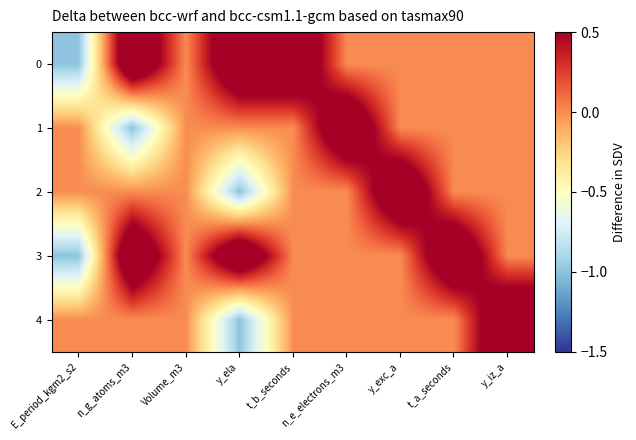

Reading left to right, extract all data points from this chart.

0: E_period_kgm2_s2=-1	n_g_atoms_m3=1	Volume_m3=0	y_ela=1	t_b_seconds=1	n_e_electrons_m3=0	y_exc_a=0	t_a_seconds=0	y_iz_a=0
1: E_period_kgm2_s2=0	n_g_atoms_m3=-1	Volume_m3=0	y_ela=0	t_b_seconds=0	n_e_electrons_m3=1	y_exc_a=0	t_a_seconds=0	y_iz_a=0
2: E_period_kgm2_s2=0	n_g_atoms_m3=0	Volume_m3=0	y_ela=-1	t_b_seconds=0	n_e_electrons_m3=0	y_exc_a=1	t_a_seconds=0	y_iz_a=0
3: E_period_kgm2_s2=-1	n_g_atoms_m3=1	Volume_m3=0	y_ela=1	t_b_seconds=0	n_e_electrons_m3=0	y_exc_a=0	t_a_seconds=1	y_iz_a=0
4: E_period_kgm2_s2=0	n_g_atoms_m3=0	Volume_m3=0	y_ela=-1	t_b_seconds=0	n_e_electrons_m3=0	y_exc_a=0	t_a_seconds=0	y_iz_a=1